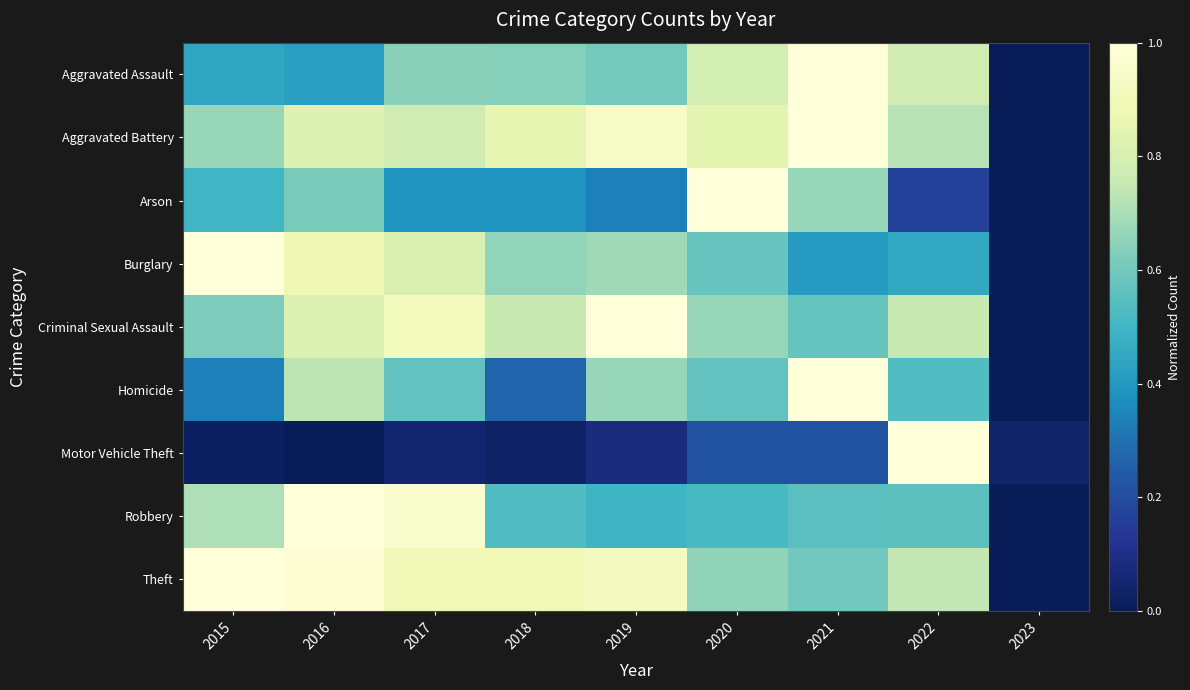

Which has a higher value, 2021 or 2023?

2021